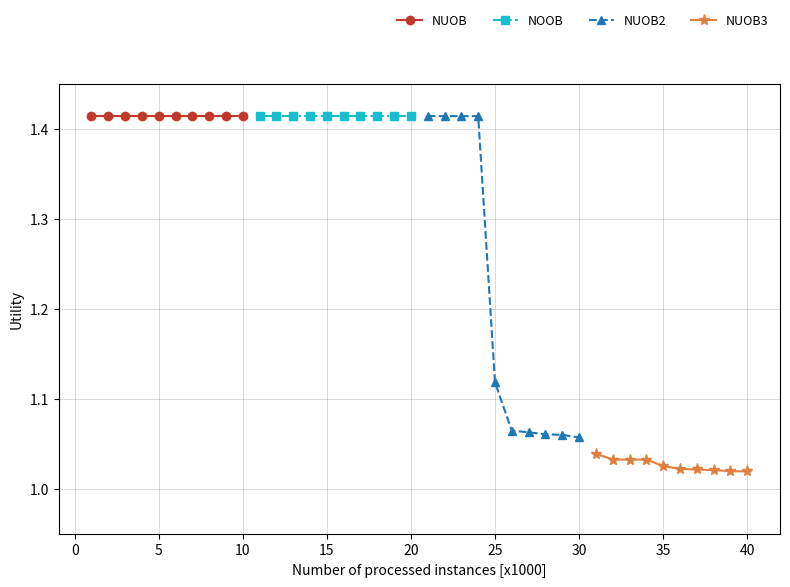

What is the greatest value displayed?

1.4